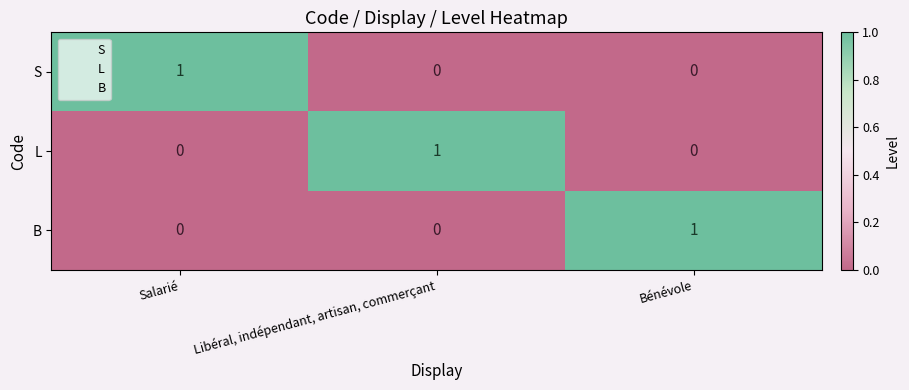

What is the total value across all series at Salarié?

1